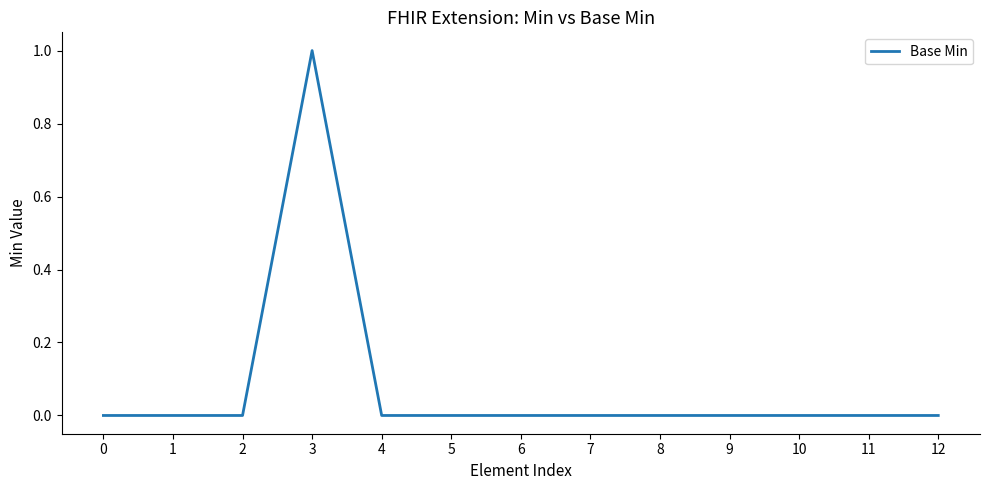

Count the values in the range 0 to 1.

13